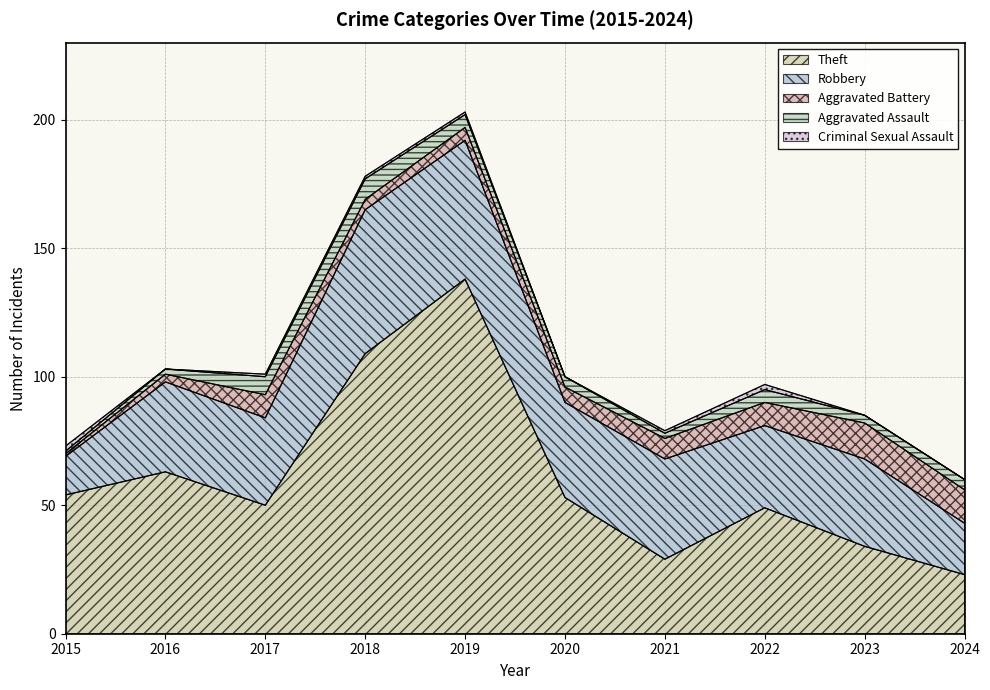

At which label does Aggravated Assault reach its minimum?

2015